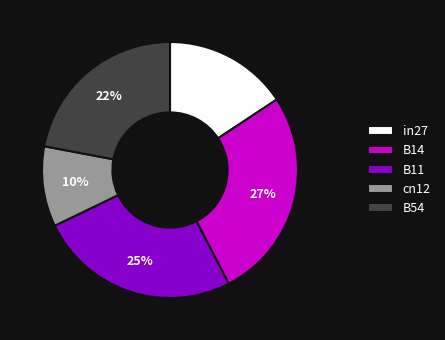

Does B11 account for over 50% of the chart?

No